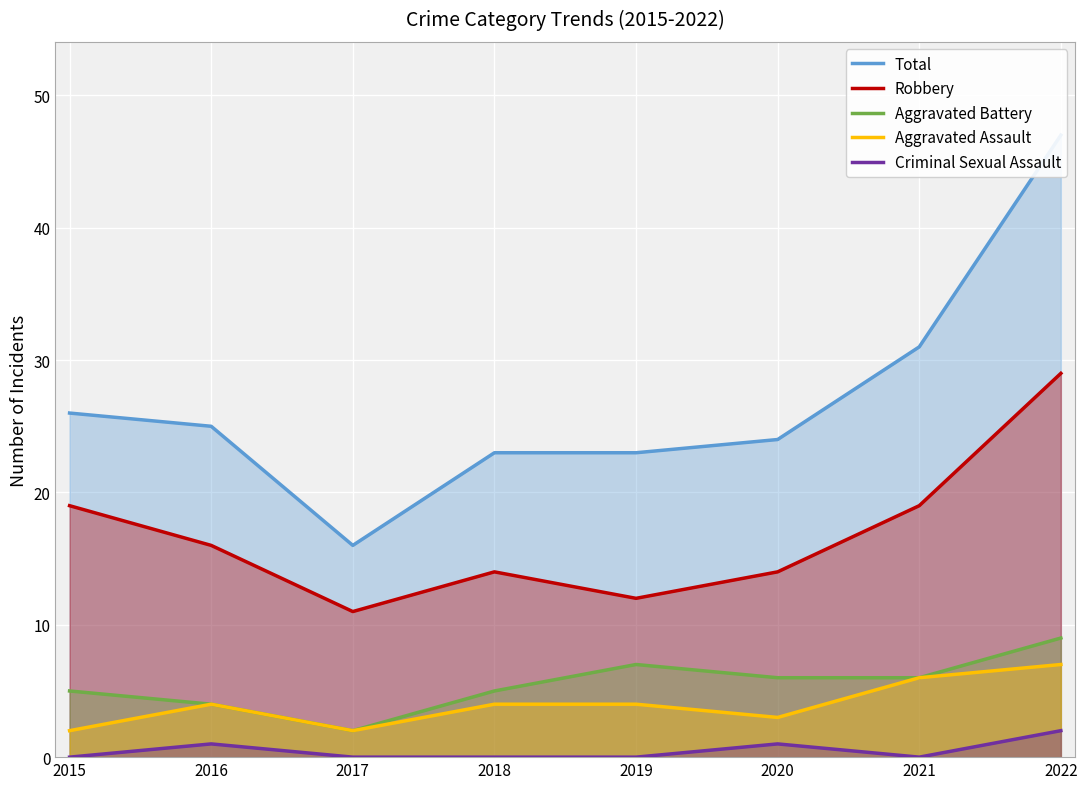

True or false: Total and Criminal Sexual Assault intersect in this chart.

False